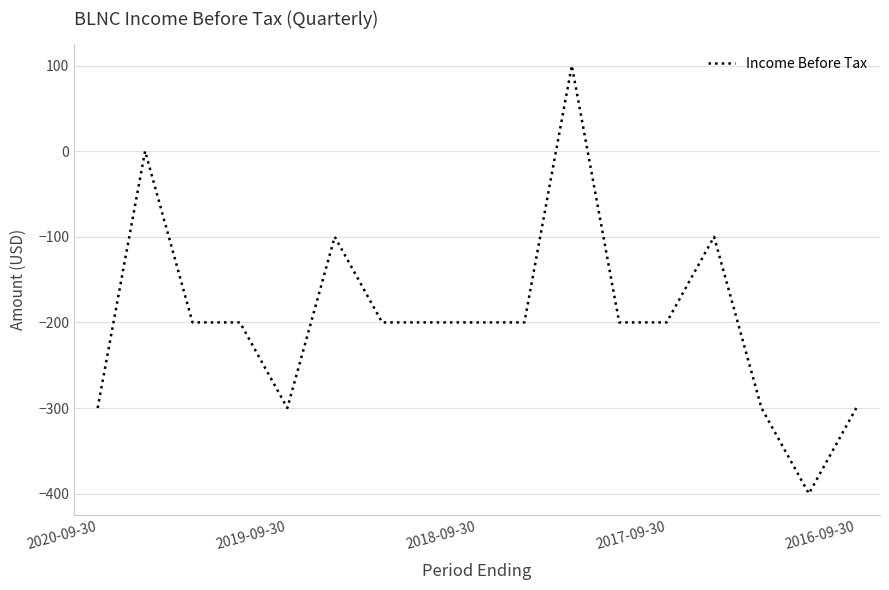

What is the minimum value shown in the chart?

-400